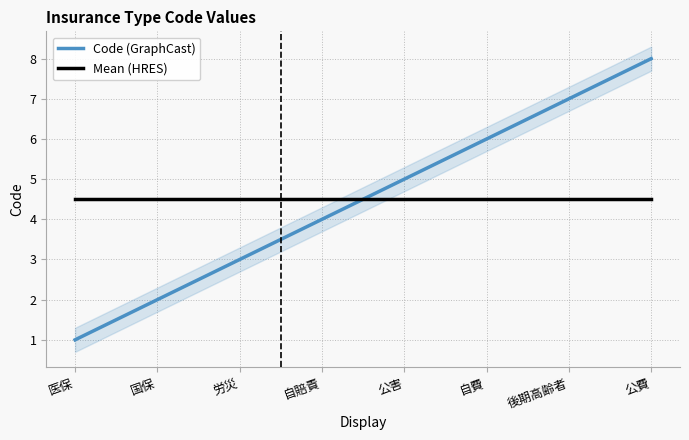

At which label does Code (GraphCast) first exceed 5?

自費